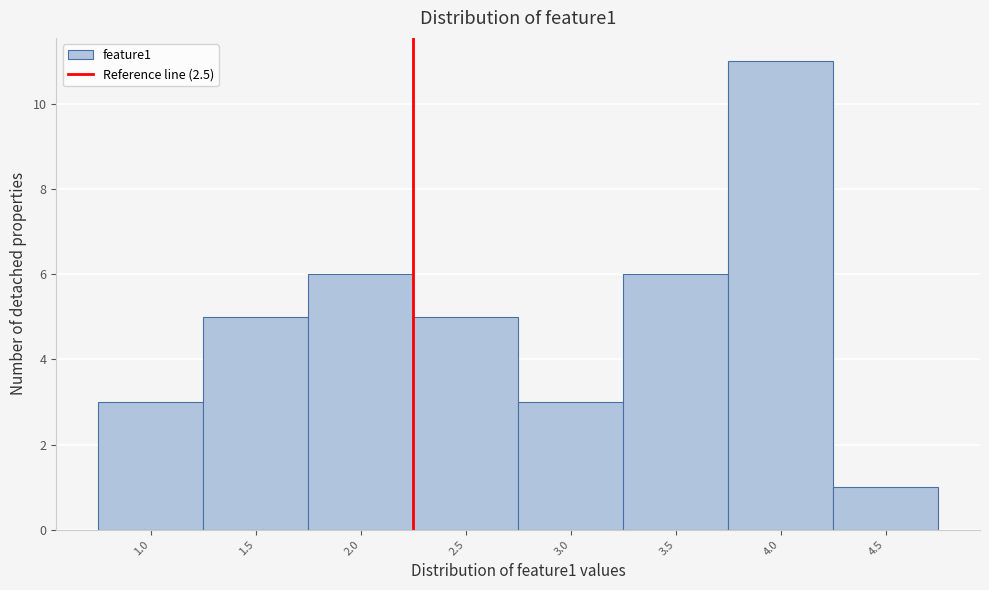

Reading left to right, transcribe all the data shown in this chart.

1.0=3	1.5=5	2.0=6	2.5=5	3.0=3	3.5=6	4.0=11	4.5=1